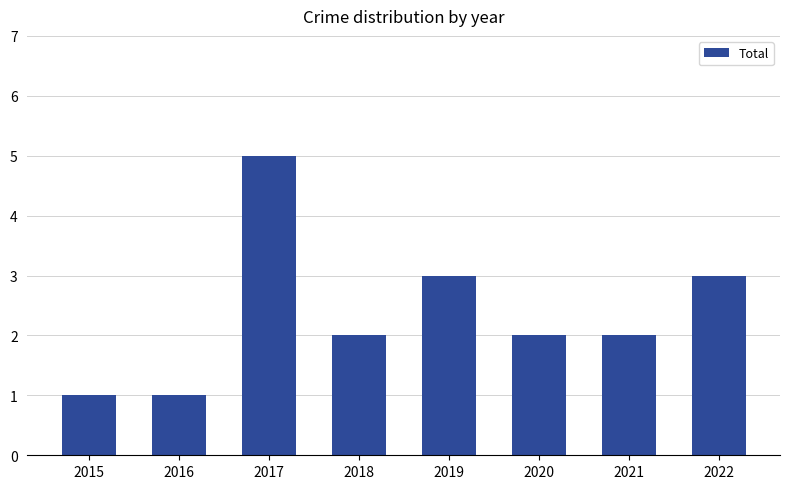

How many categories are shown in the chart?

8